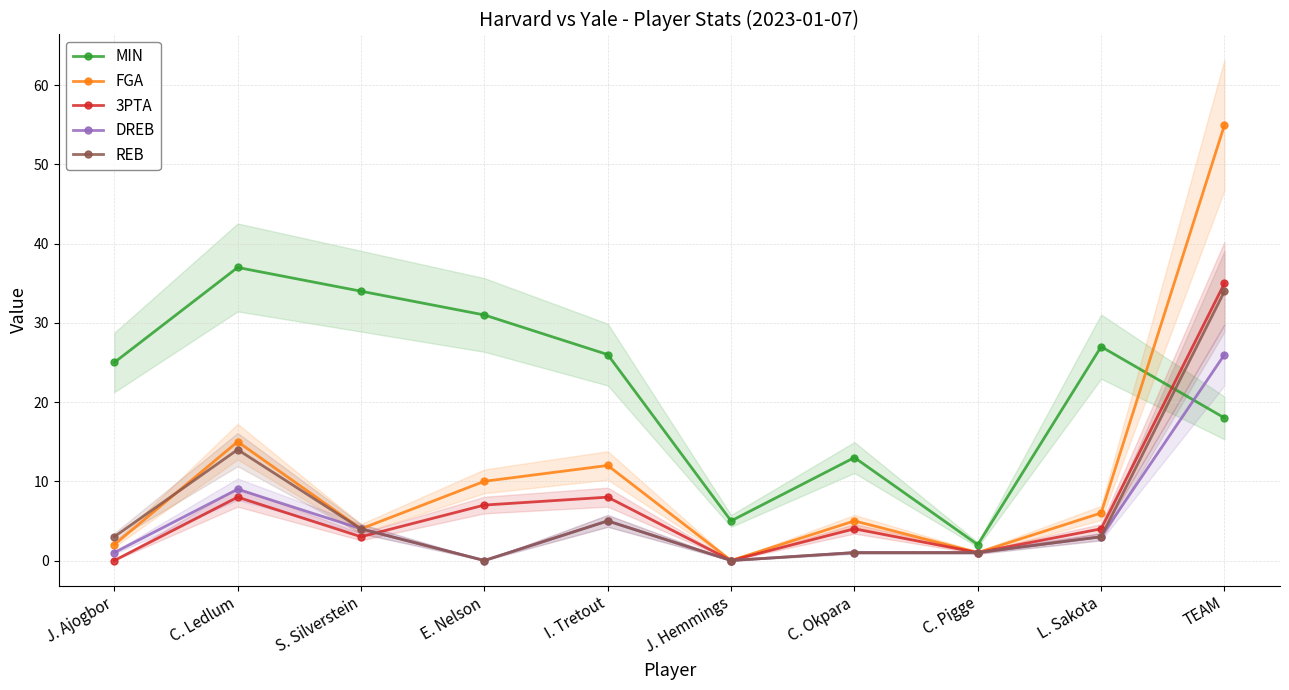

At which category is the sum across all series the highest?

TEAM